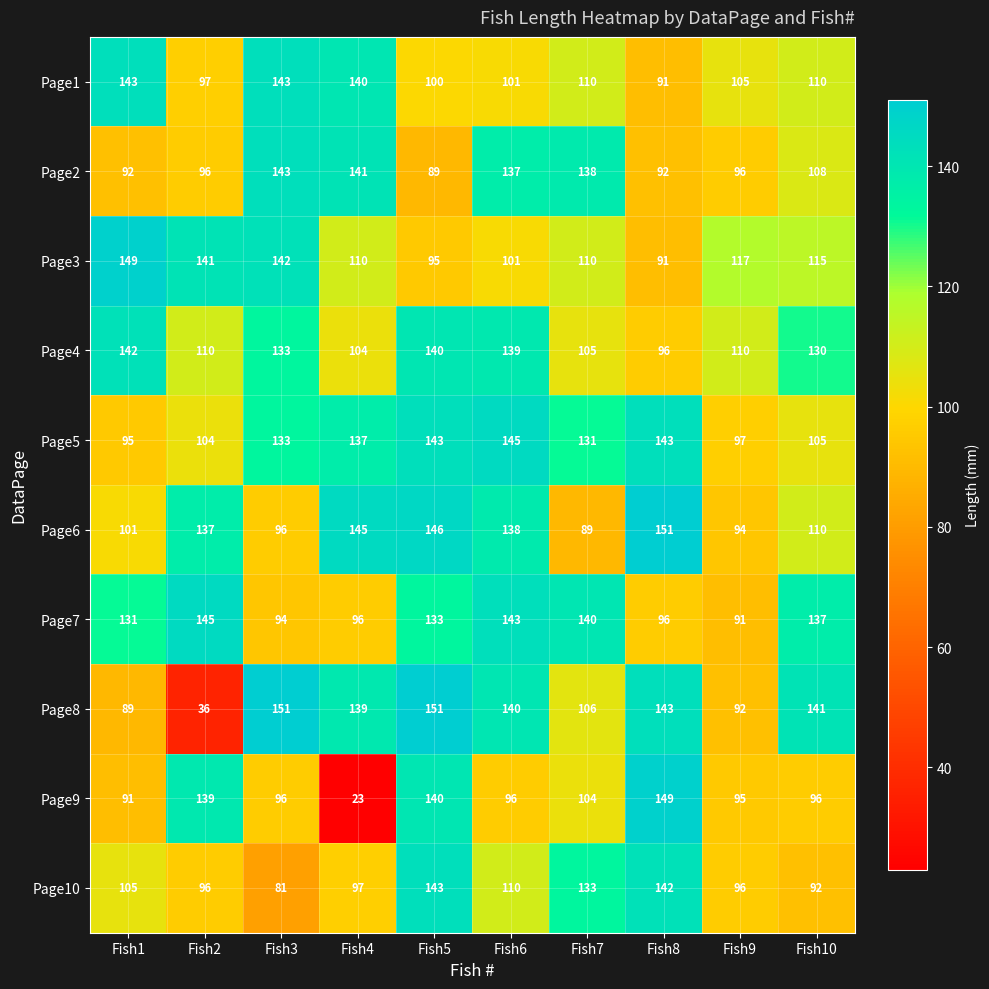

True or false: Page6 has a value of 137 at Fish2.

True